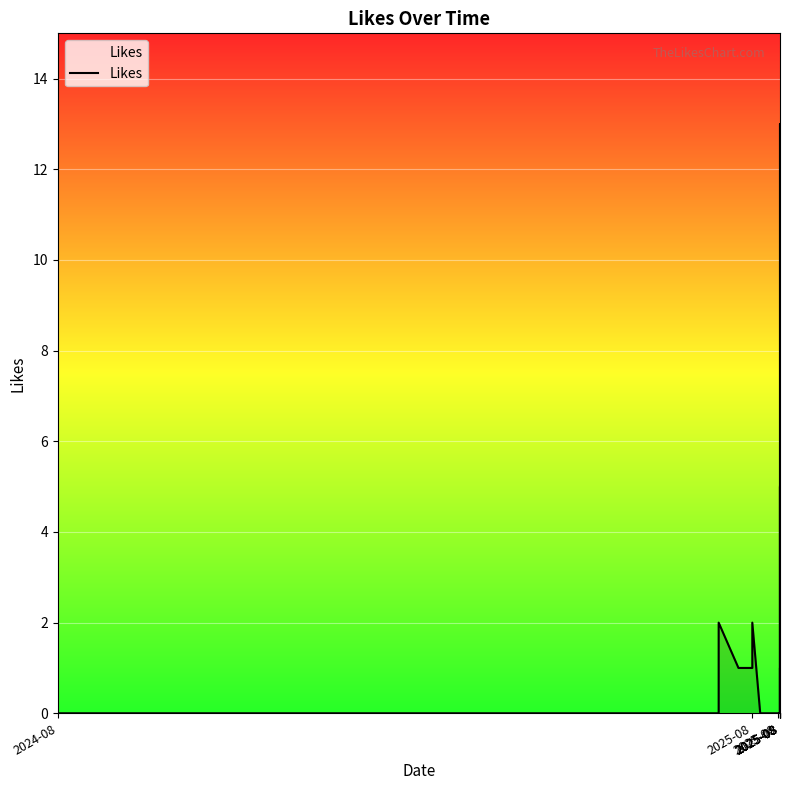

How many data points does each series have?

40